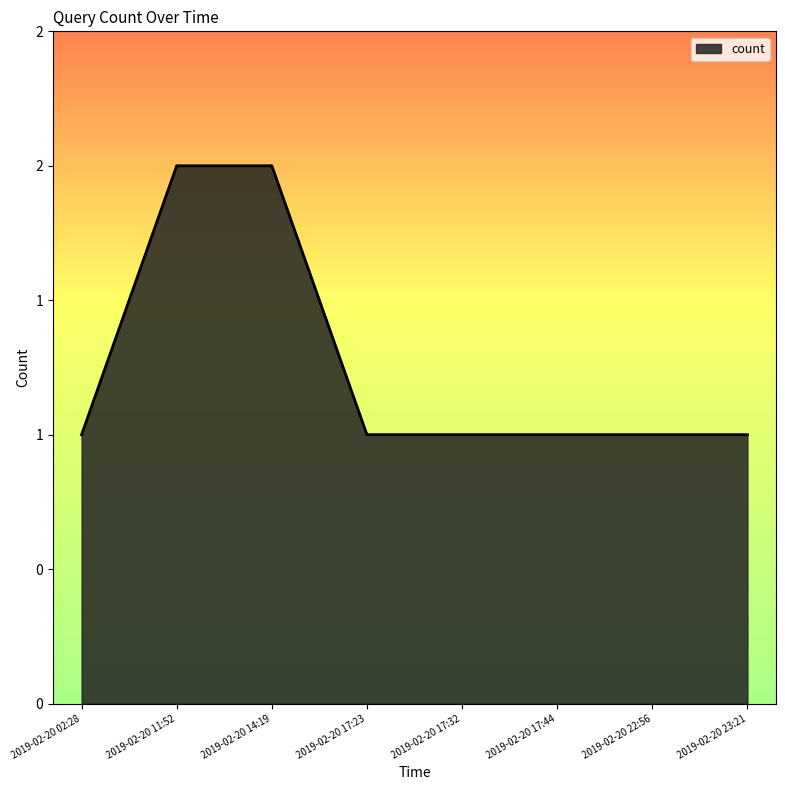

Does the chart display data point markers on the line(s)?

No